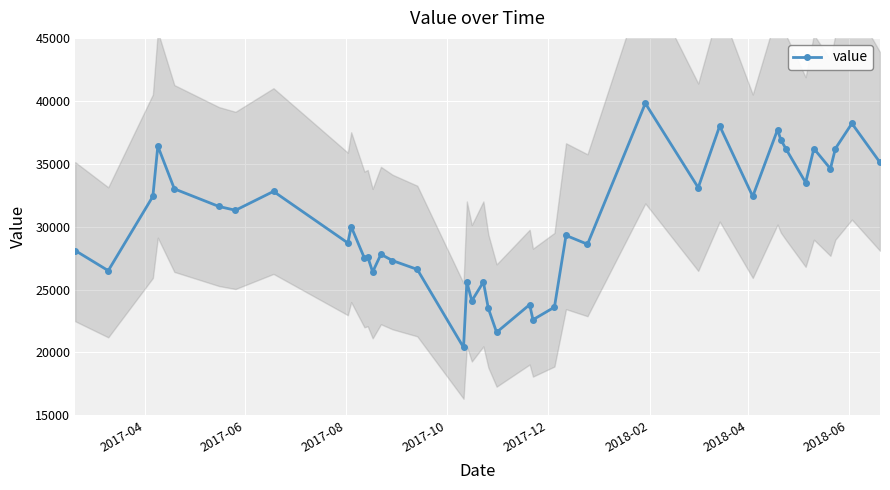

How many data points are above 30000?

19